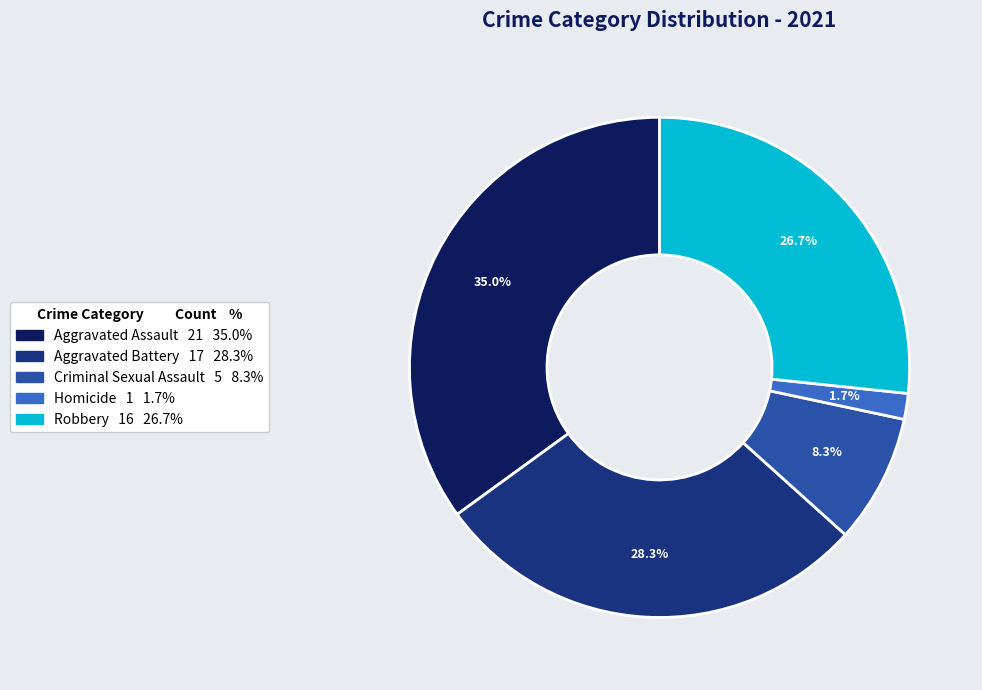

Is it true that Homicide is 2% of the pie?

True